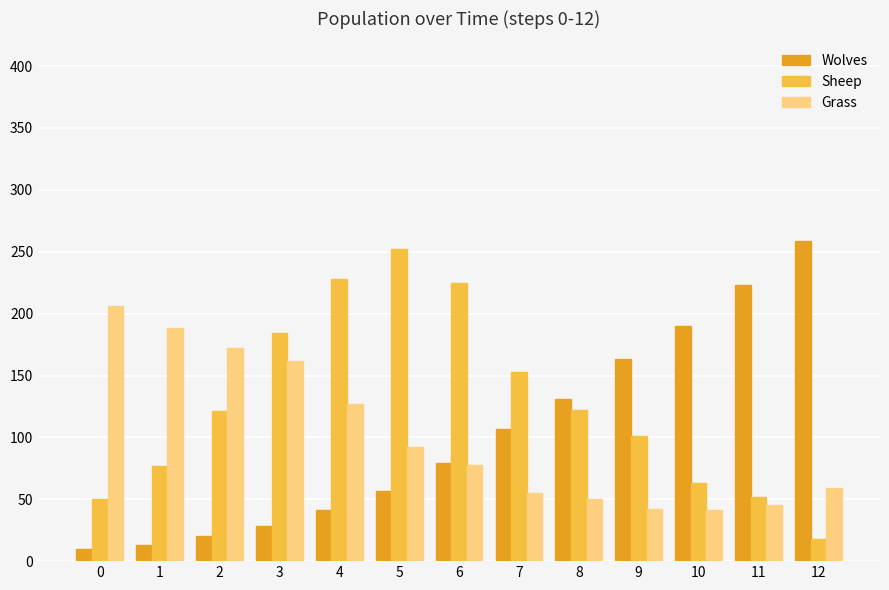

The value of Grass at 5 is 92. True or false?

True